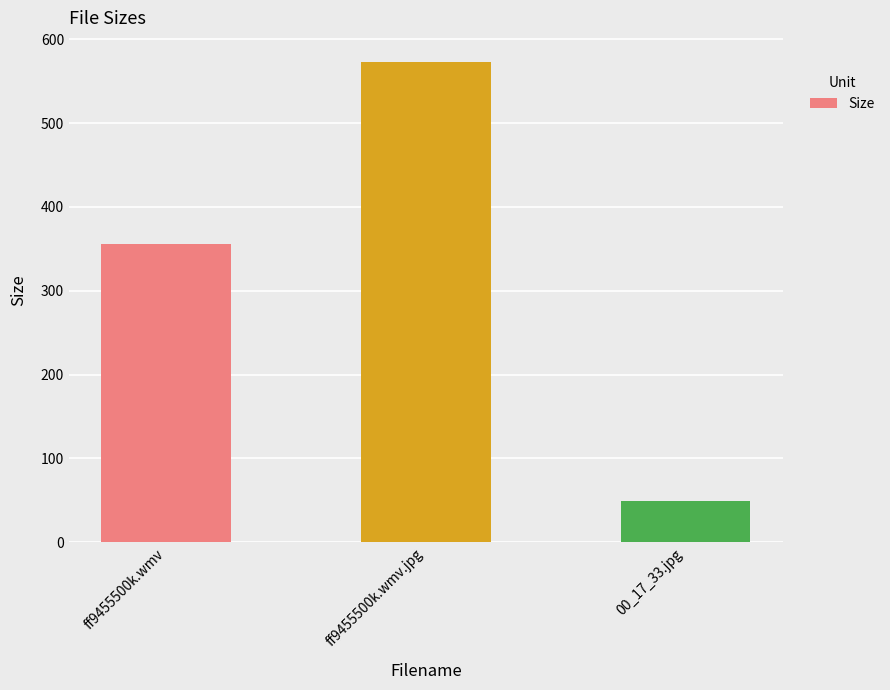

How many categories are shown in the chart?

3